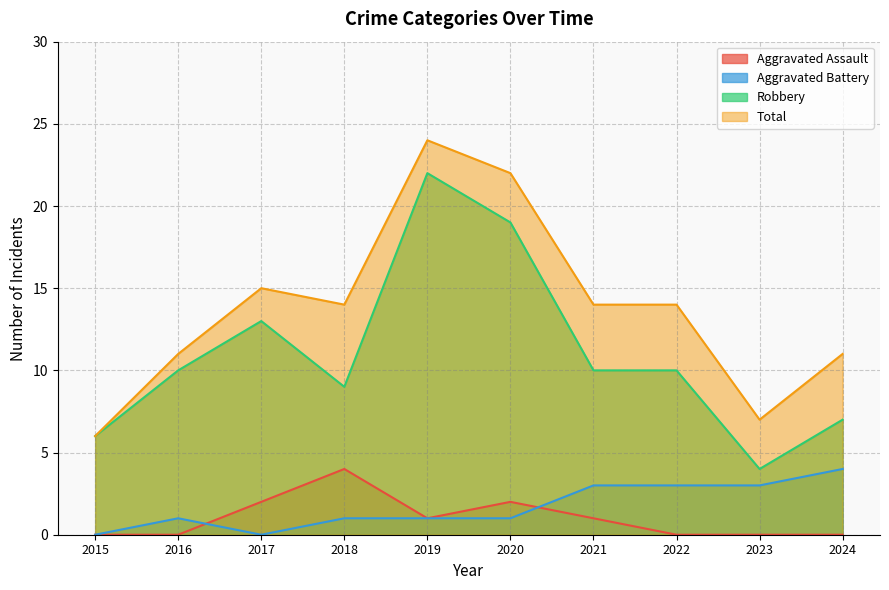

Rank the series at 2024 from lowest to highest value.

Aggravated Assault, Aggravated Battery, Robbery, Total